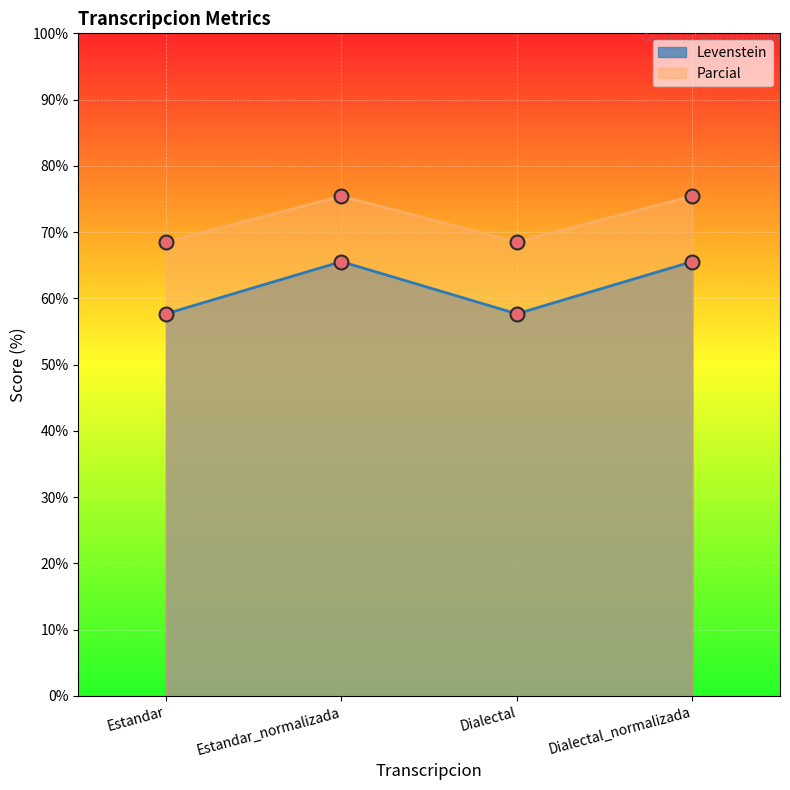

What is the difference between the maximum and second lowest values in the Parcial series?

6.9